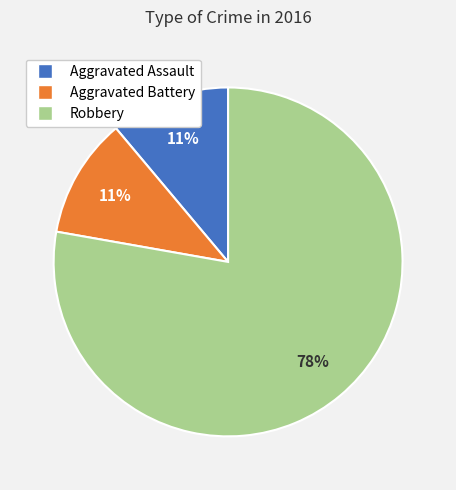

Which slice is the largest?

Robbery